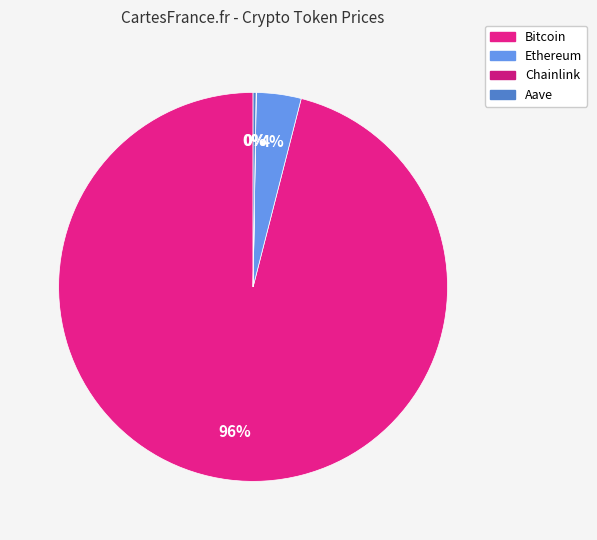

Which slice is the largest?

Bitcoin